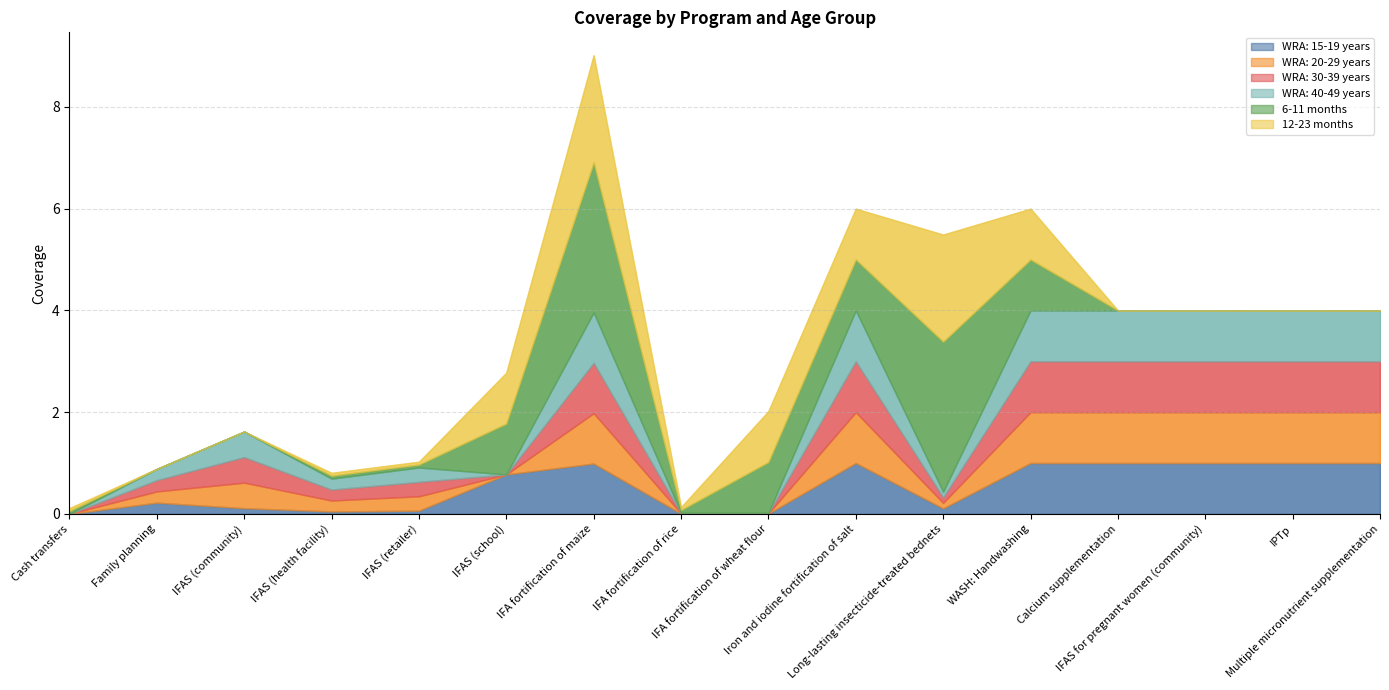

How many intersections are there between WRA: 30-39 years and 12-23 months?

2